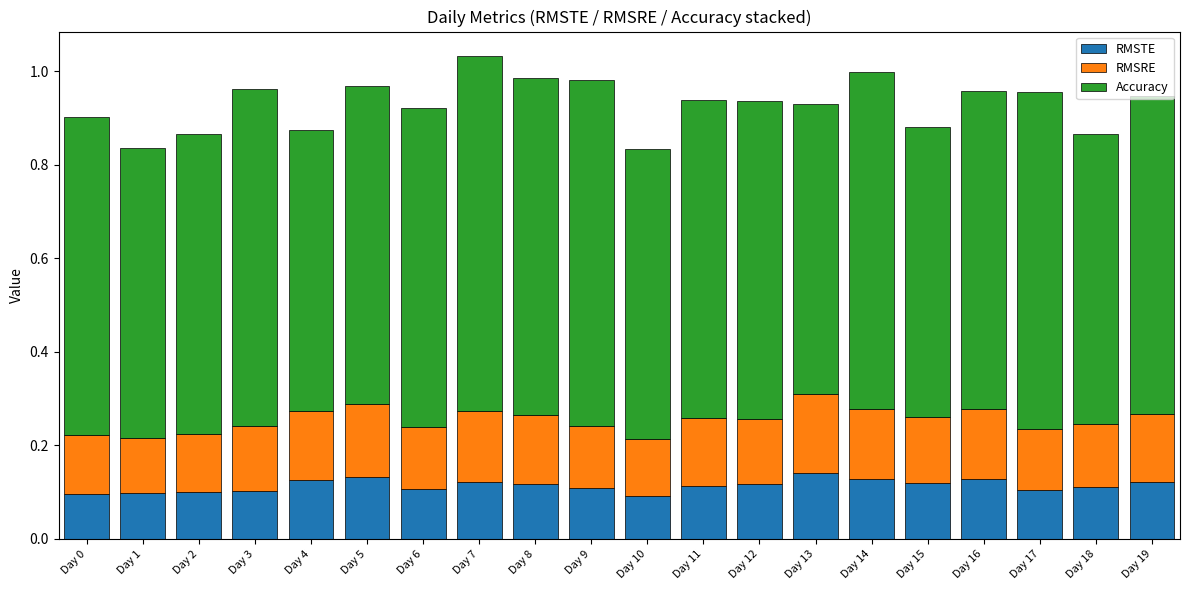

What is the sum of all RMSTE values?

2.3